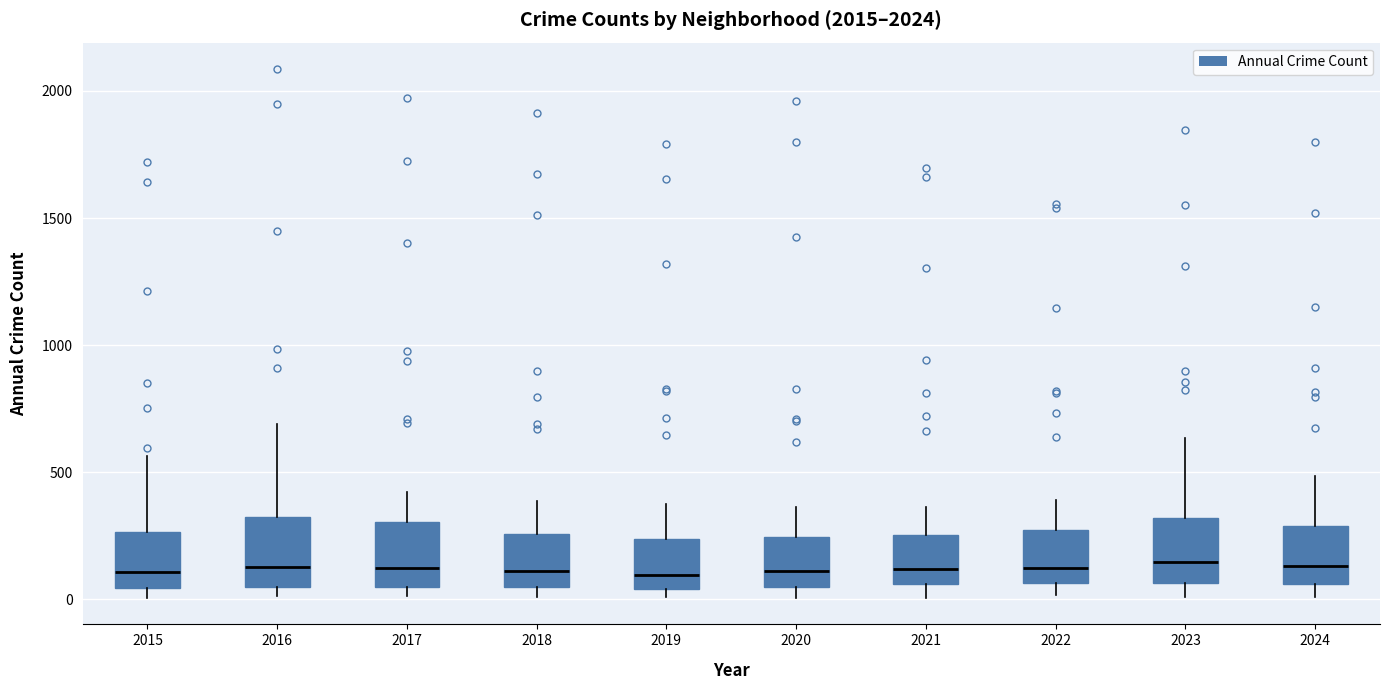

Reading left to right, transcribe this box plot: for each box, give where its median line is, the range the box spans, and where its two whiskers end, as read against the y-axis. The values are not printed on the chart, so give them approximately, as read against the axis.

2015: median 100, box 50 to 250, whiskers 0 to 550
2016: median 150, box 50 to 300, whiskers 0 to 700
2017: median 100, box 50 to 300, whiskers 0 to 400
2018: median 100, box 50 to 250, whiskers 0 to 400
2019: median 100, box 50 to 250, whiskers 0 to 400
2020: median 100, box 50 to 250, whiskers 0 to 350
2021: median 100, box 50 to 250, whiskers 0 to 350
2022: median 100, box 50 to 250, whiskers 0 to 400
2023: median 150, box 50 to 300, whiskers 0 to 650
2024: median 150, box 50 to 300, whiskers 0 to 500